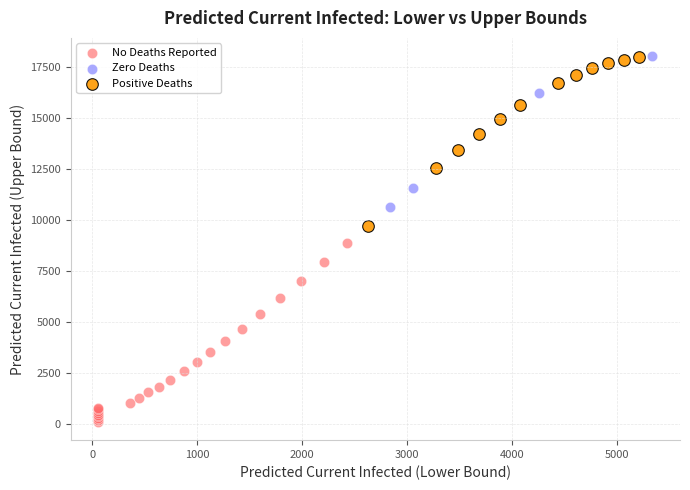

Which series contains the lowest Y value?

No Deaths Reported